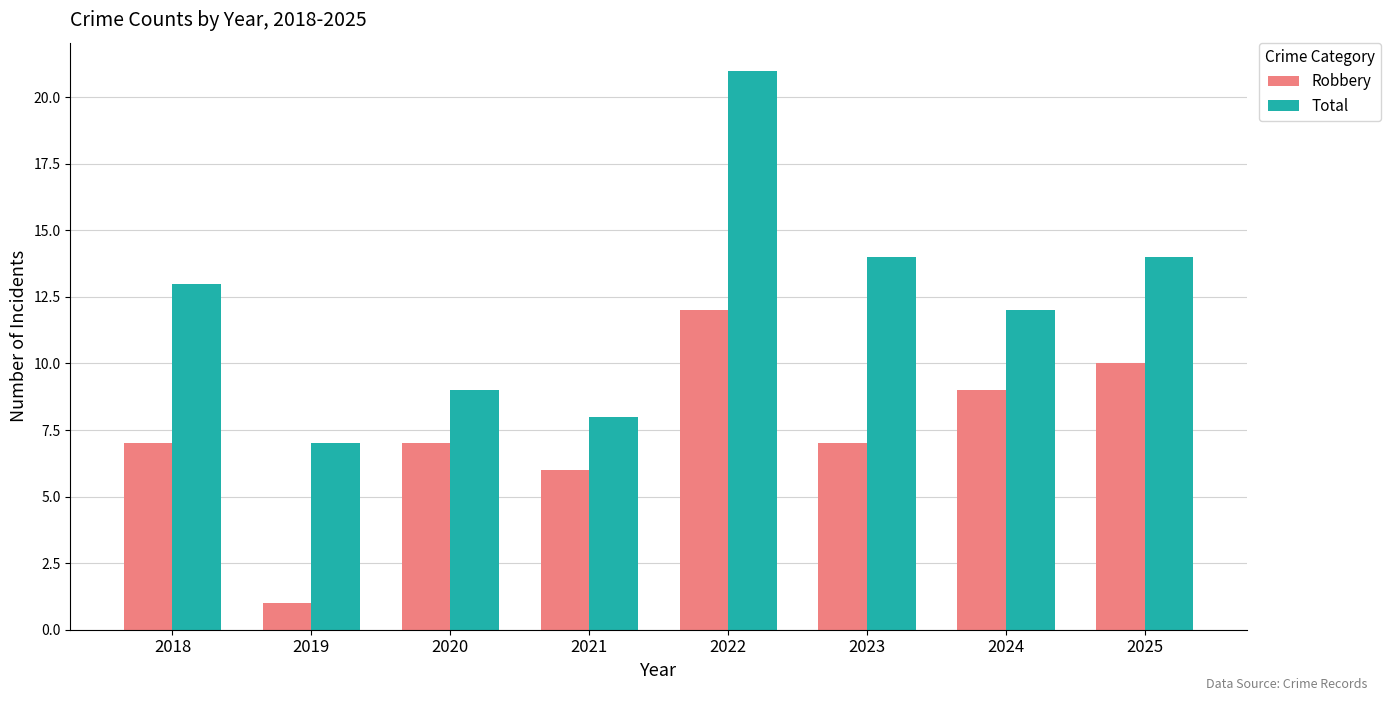

Read the Total value at 2020, to the nearest 5.

10